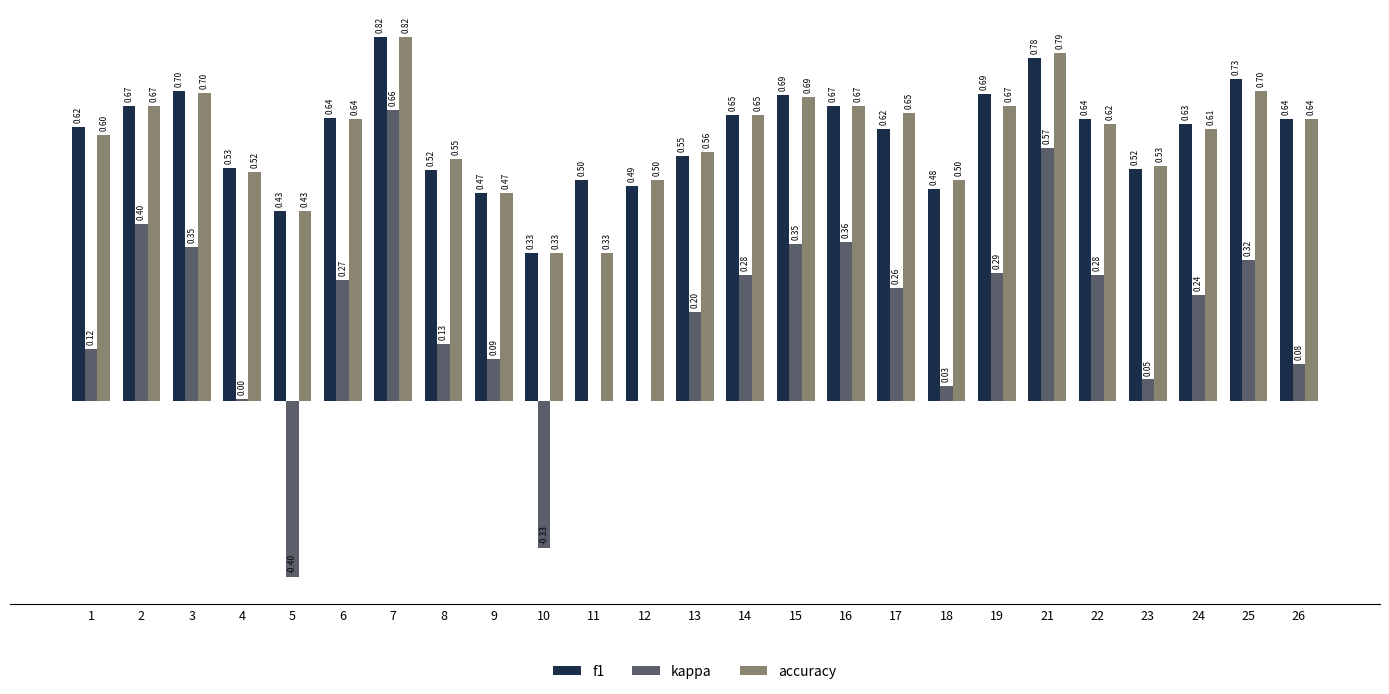

How many accuracy values are between 0 and 1?

25